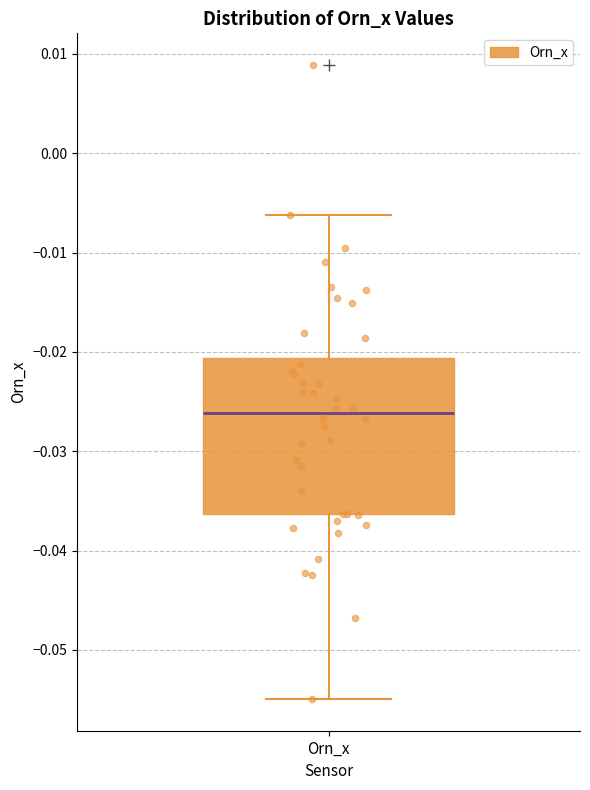

Read this box plot against the y-axis: the position of the median line, the range covered by the box, and the ends of both whiskers. The values are not printed on the chart, so give them approximately, as read against the axis.

median -0.026, box -0.036 to -0.021, whiskers -0.055 to -0.006